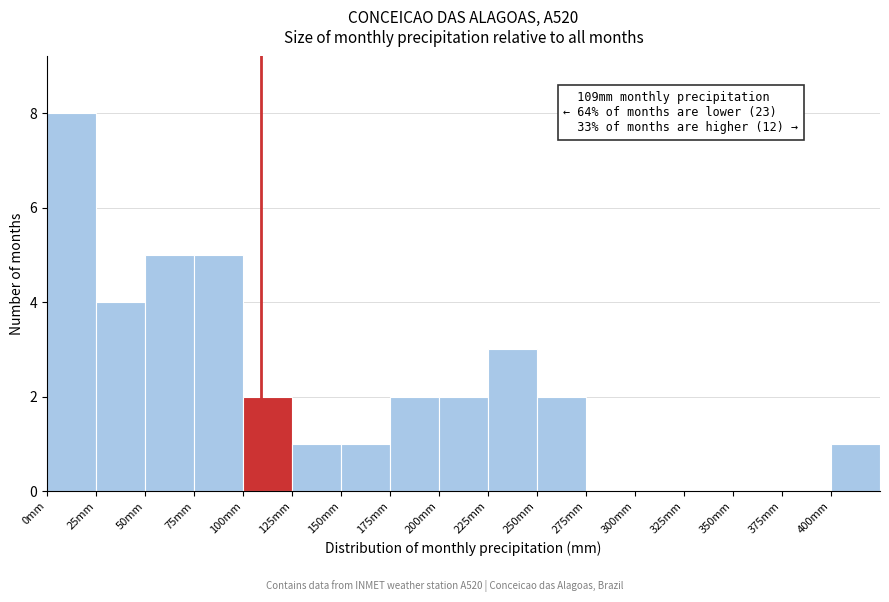

Which range on the x-axis has the tallest bar?

0 to 25